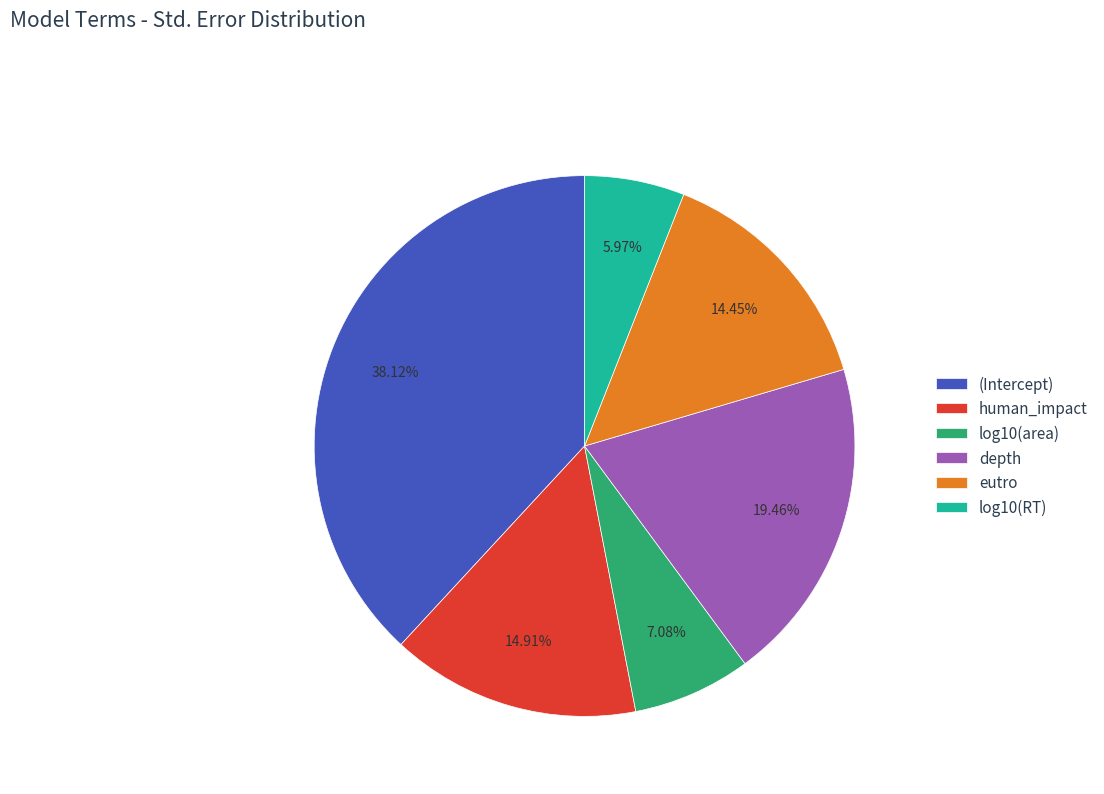

Does depth account for over 50% of the chart?

No